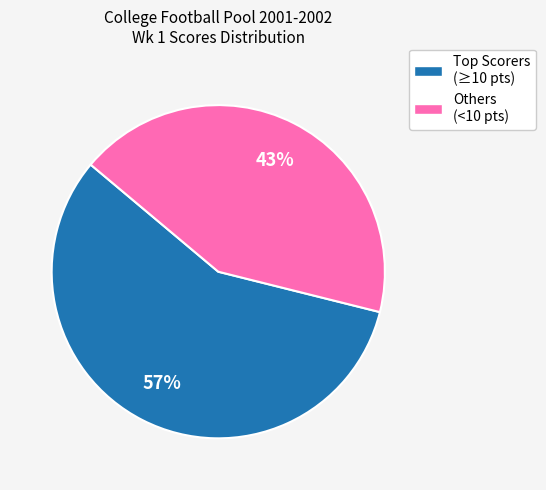

To the nearest percent, what is the average slice percentage?

50%